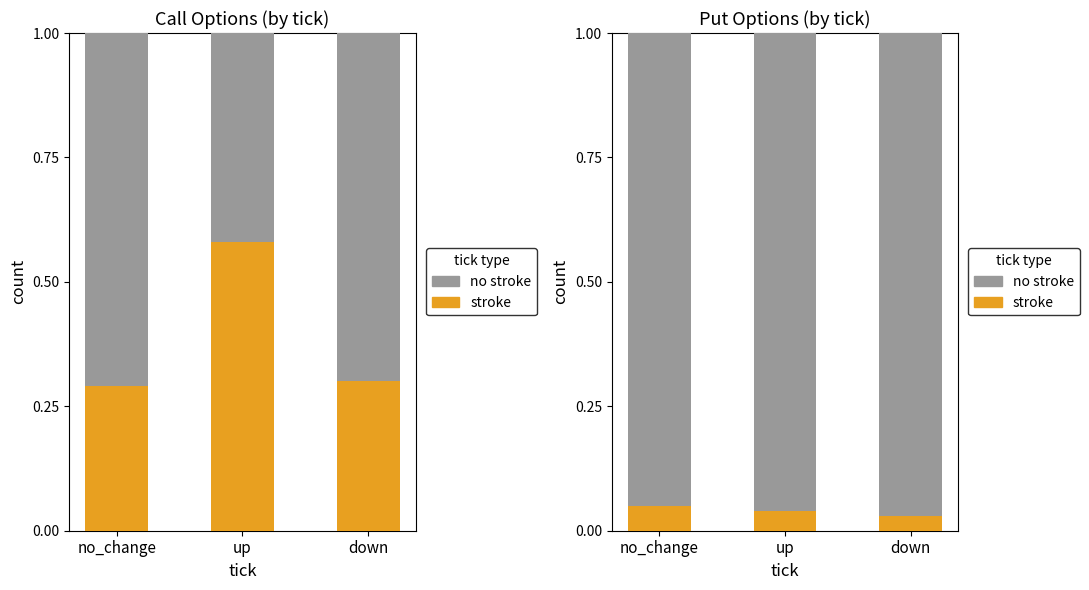

Rank the series by their average value, from lowest to highest.

stroke, no stroke